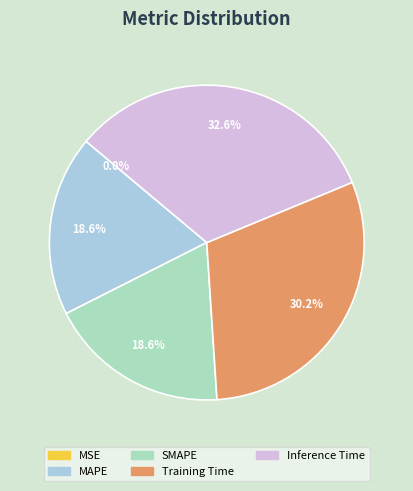

Which has a higher value, SMAPE or Inference Time?

Inference Time